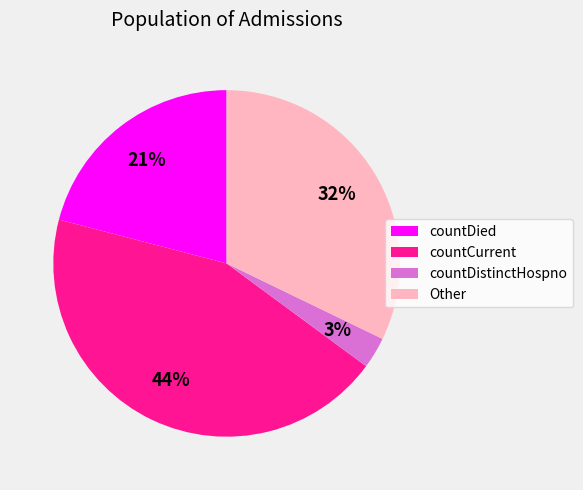

Do countCurrent and countDied together represent more than half of the pie?

Yes